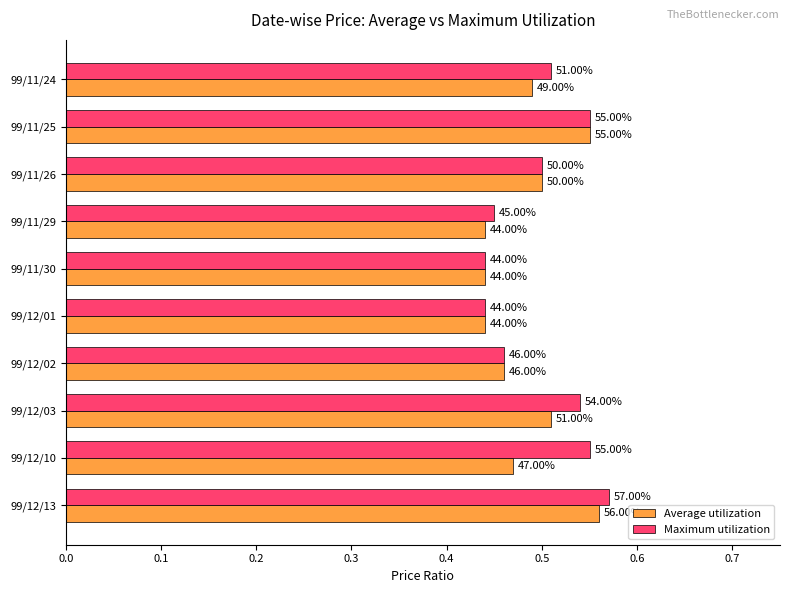

What are all the series names shown in the legend?

Average utilization, Maximum utilization